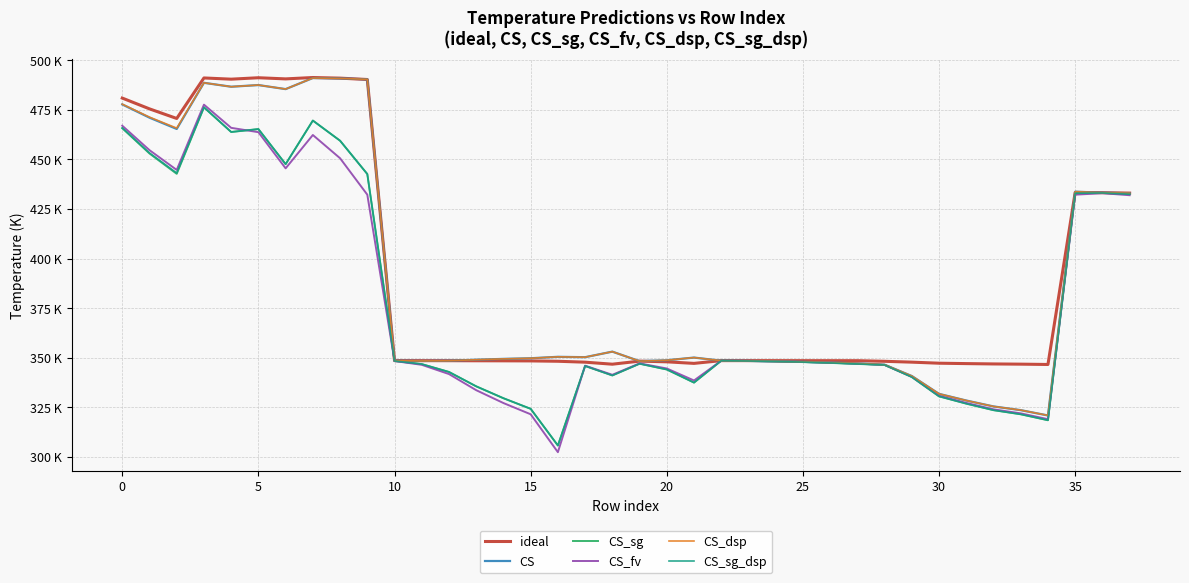

What are all the series names shown in the legend?

ideal, CS, CS_sg, CS_fv, CS_dsp, CS_sg_dsp